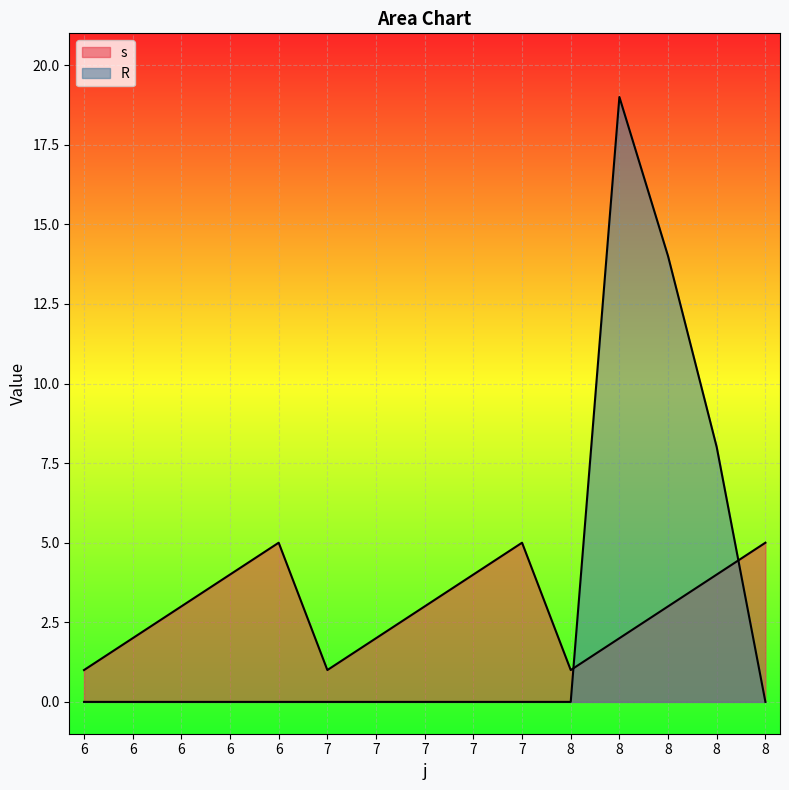

What is the difference between the highest and lowest values at 7?

1